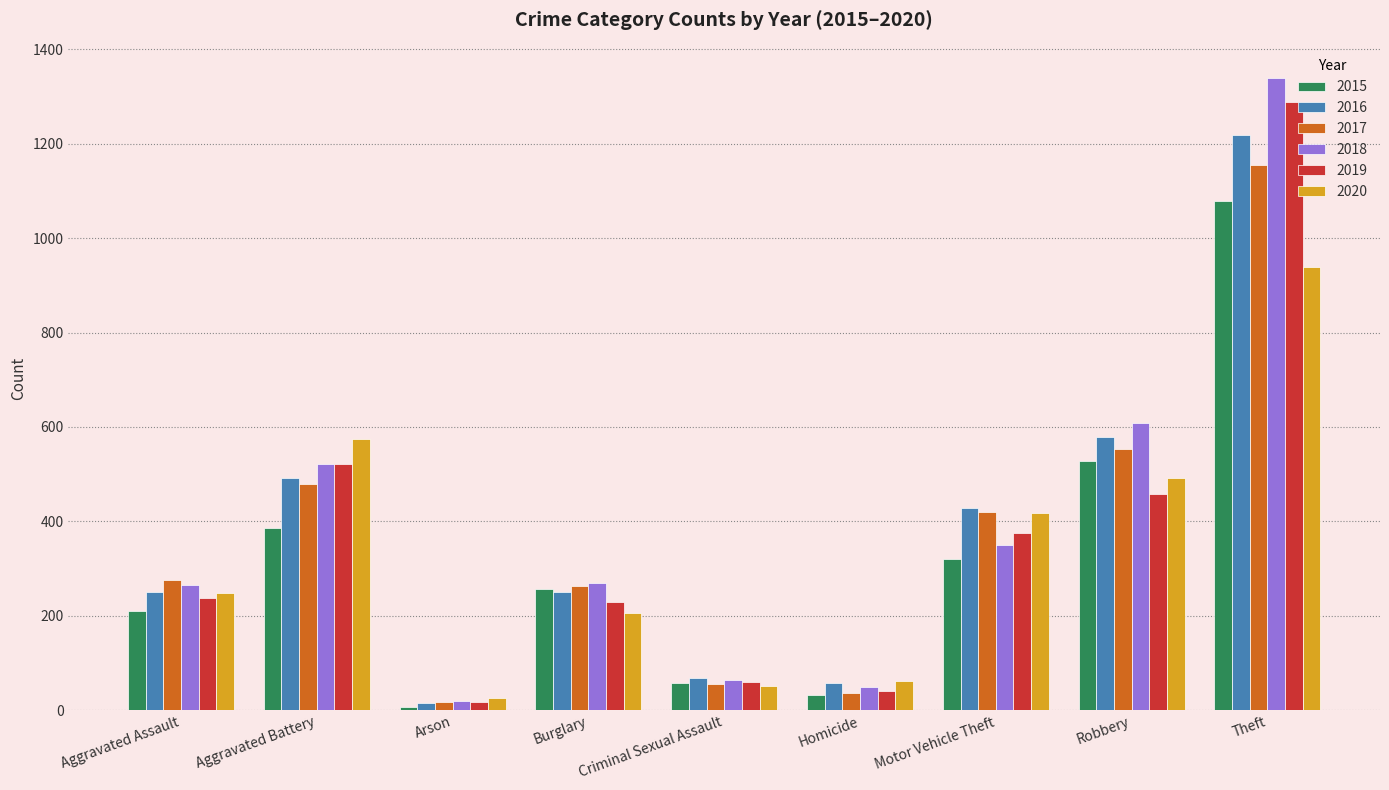

At which label is 2015 closest to 543?

Robbery